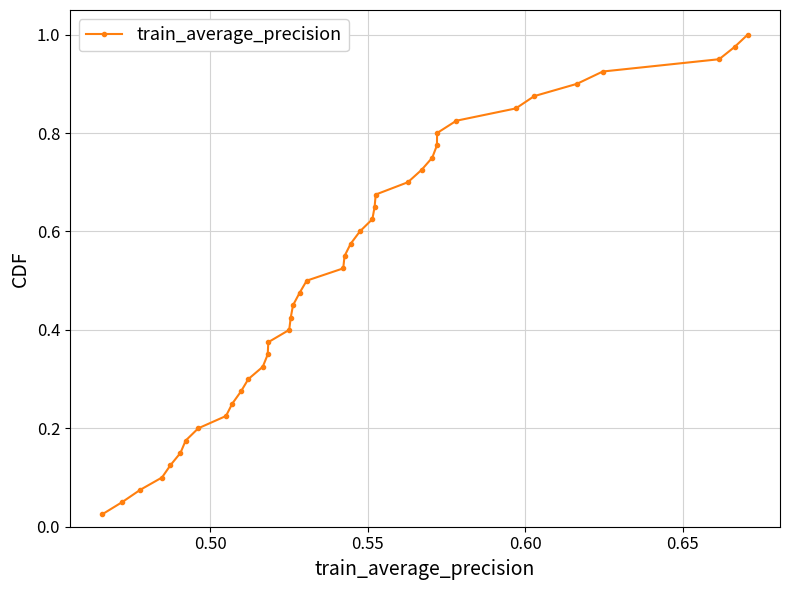

True or false: there are more than 1 points higher than both neighbors.

False